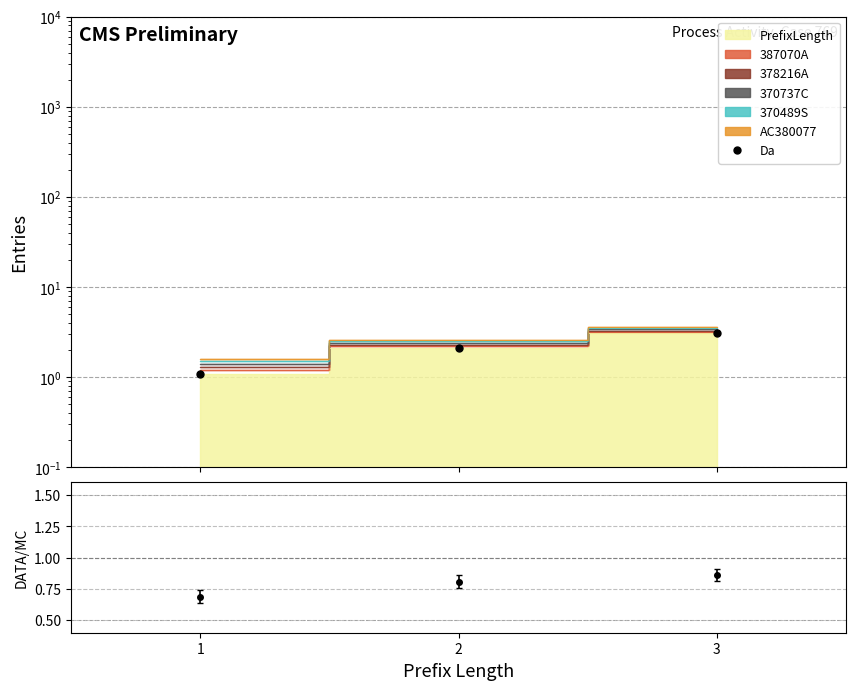

Reading left to right, extract all data points from this chart.

1=1.1	2=2.1	3=3.1